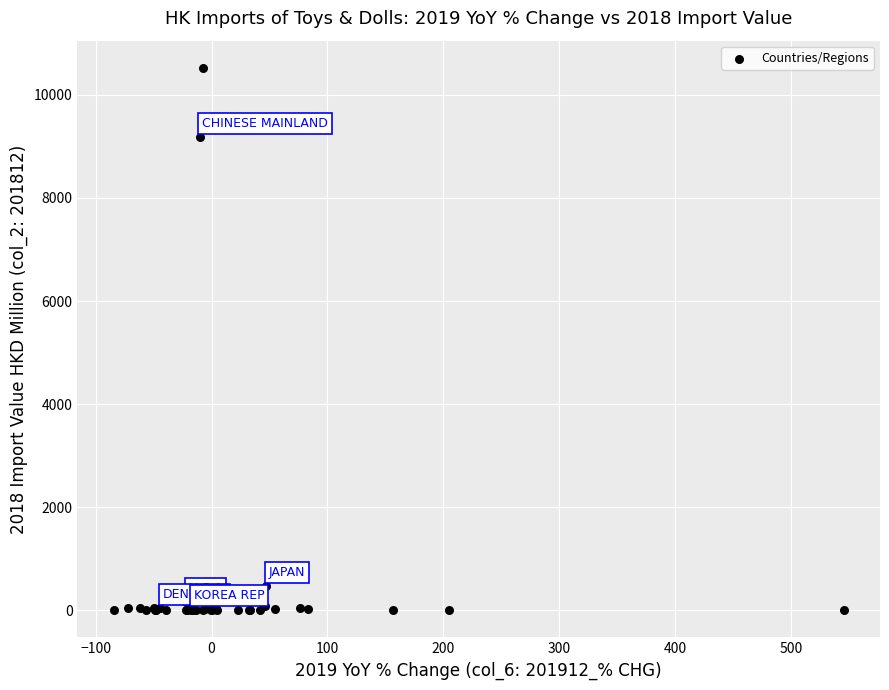

What Y value in the scatter plot is closest to 5262?

9174.5